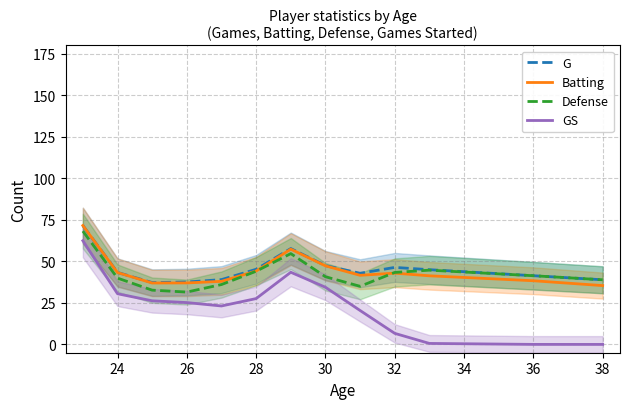

True or false: Batting has a value of 38.3 at 36.

True